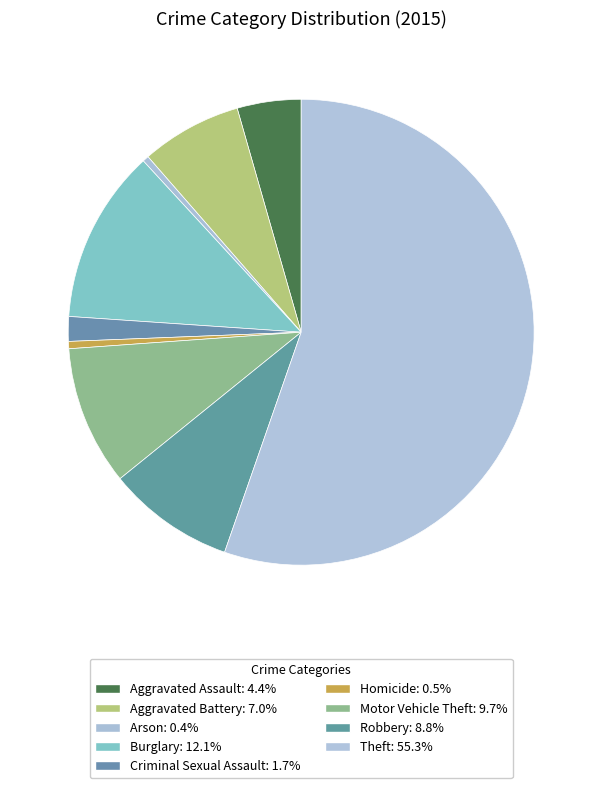

How many segments does this pie chart have?

9